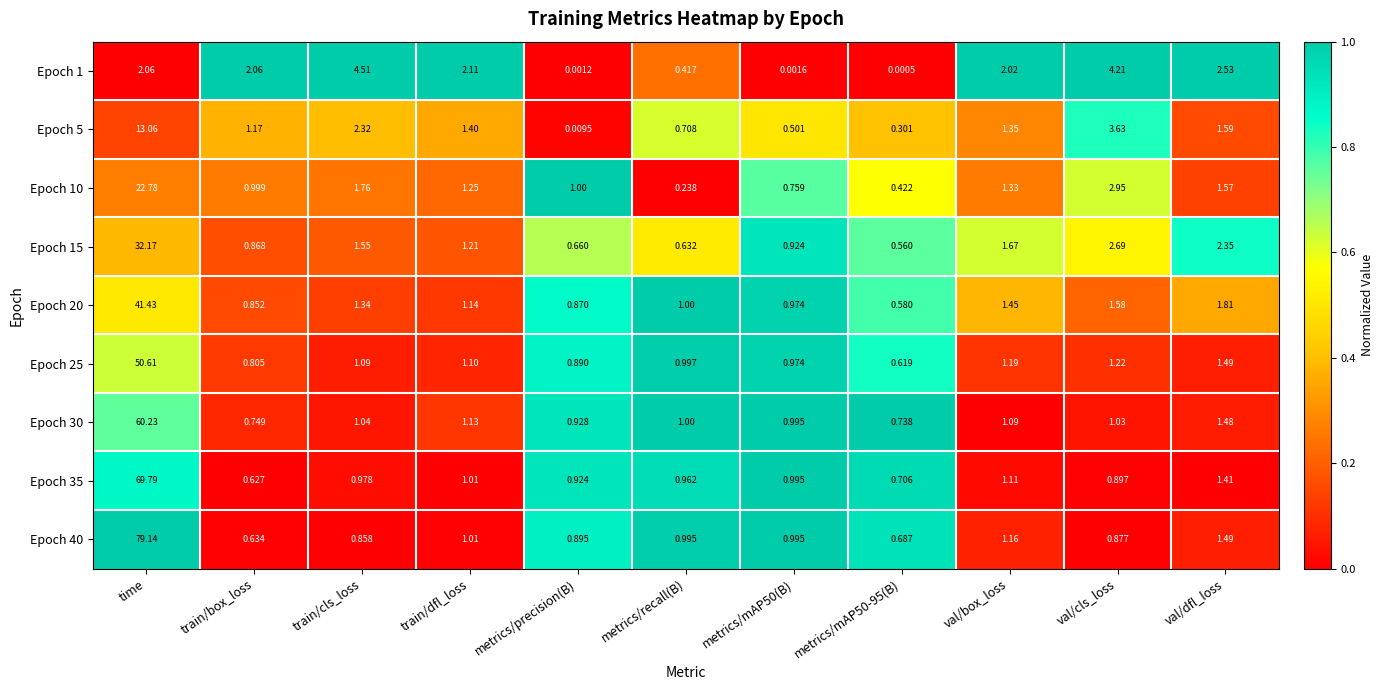

At how many categories does at least one series exceed 0?

11